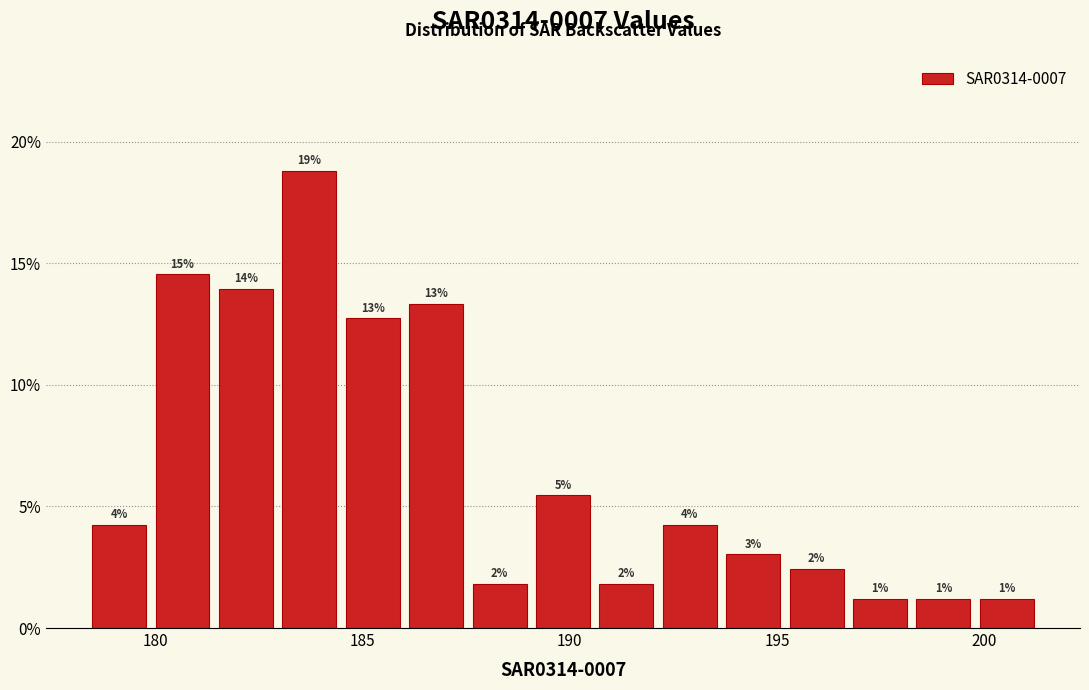

Around what value on the x-axis is the tallest bar? Give the approximate position of its centre, as read against the axis.

183.5